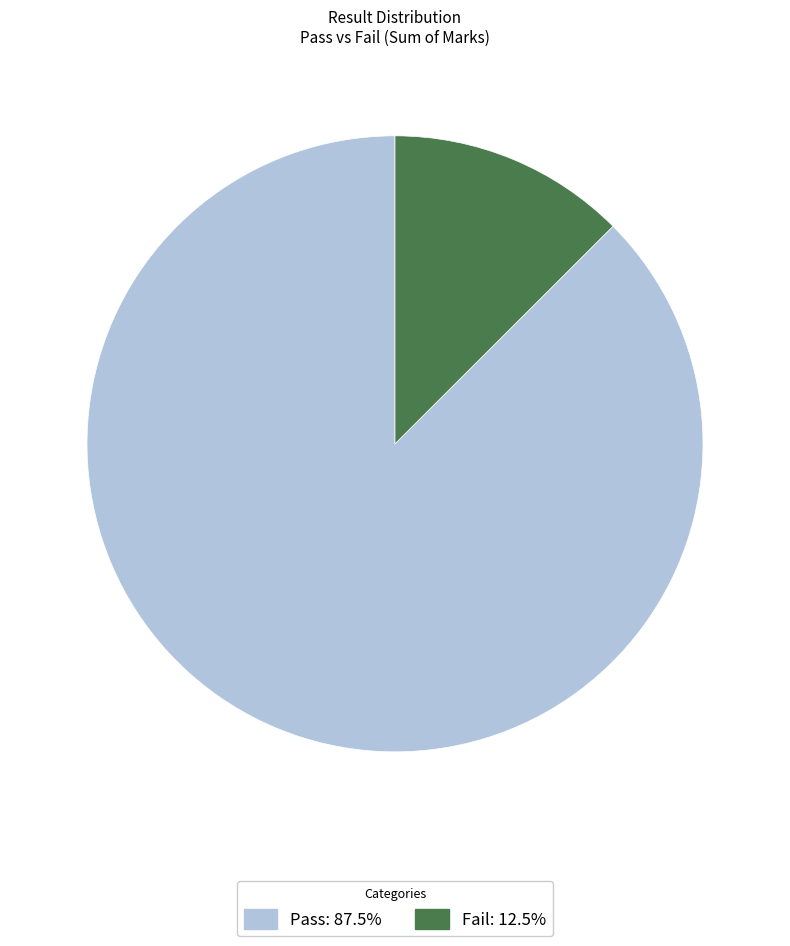

Between Fail and Pass, which is larger?

Pass